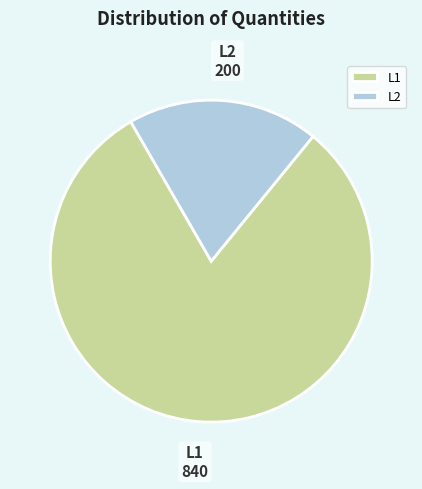

Does L1 represent more than half of the total?

Yes